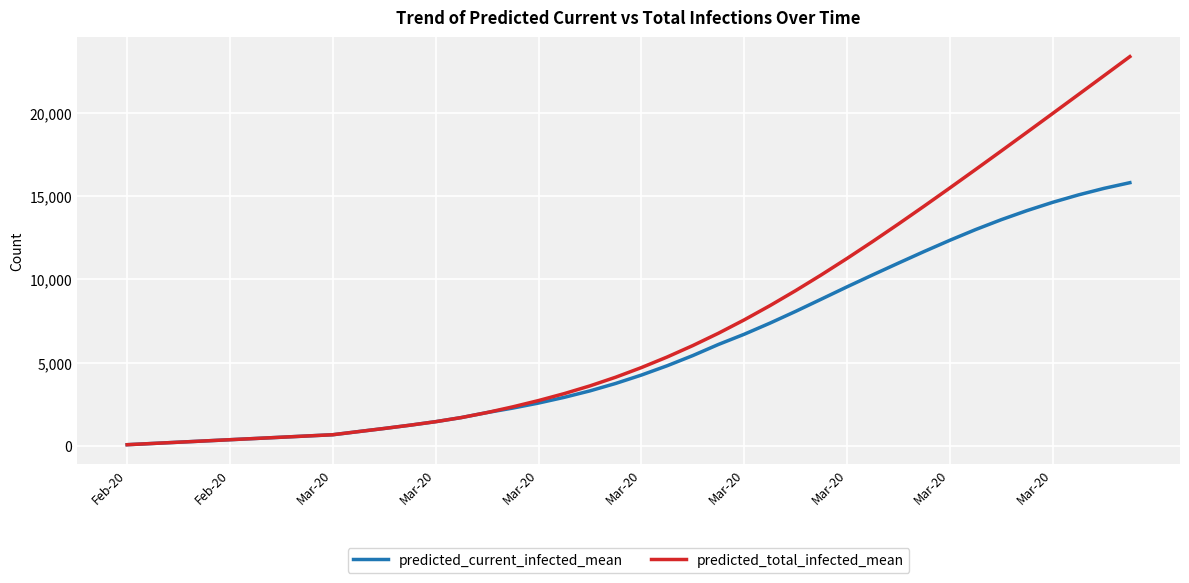

Which series has the largest range (max minus min)?

predicted_total_infected_mean